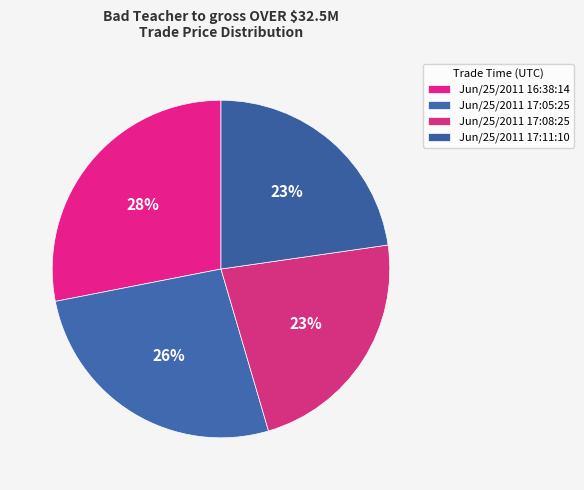

Between Jun/25/2011 17:08:25 and Jun/25/2011 17:11:10, which is larger?

Jun/25/2011 17:08:25